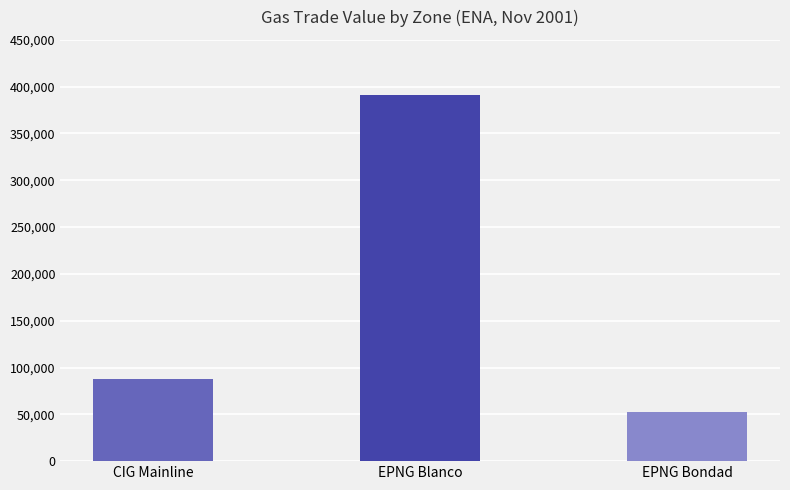

Read the value at EPNG Bondad.

52150.0